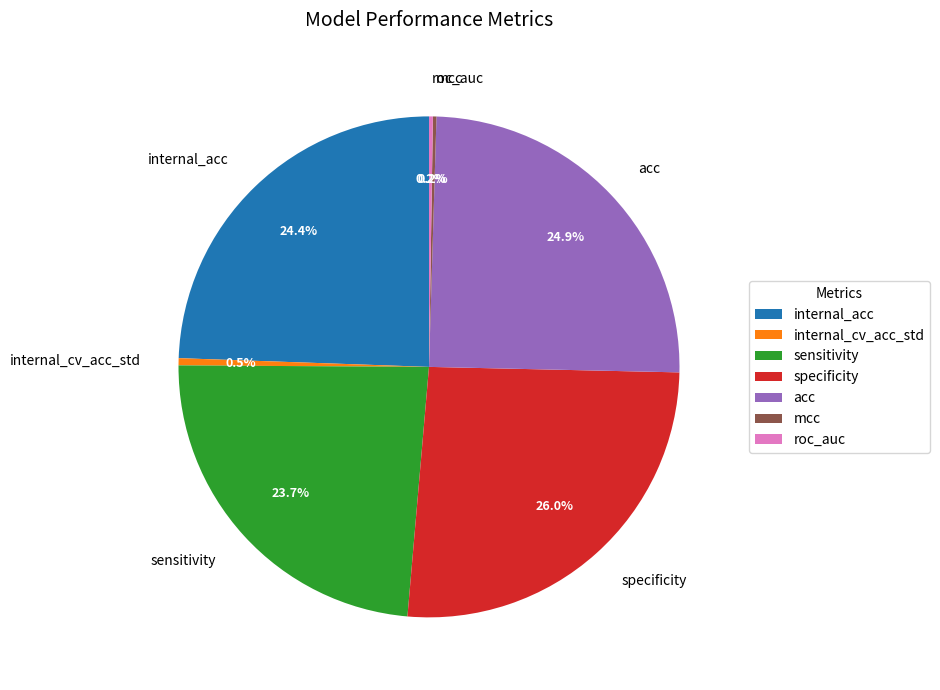

How much of the chart is everything except specificity?

74.0%